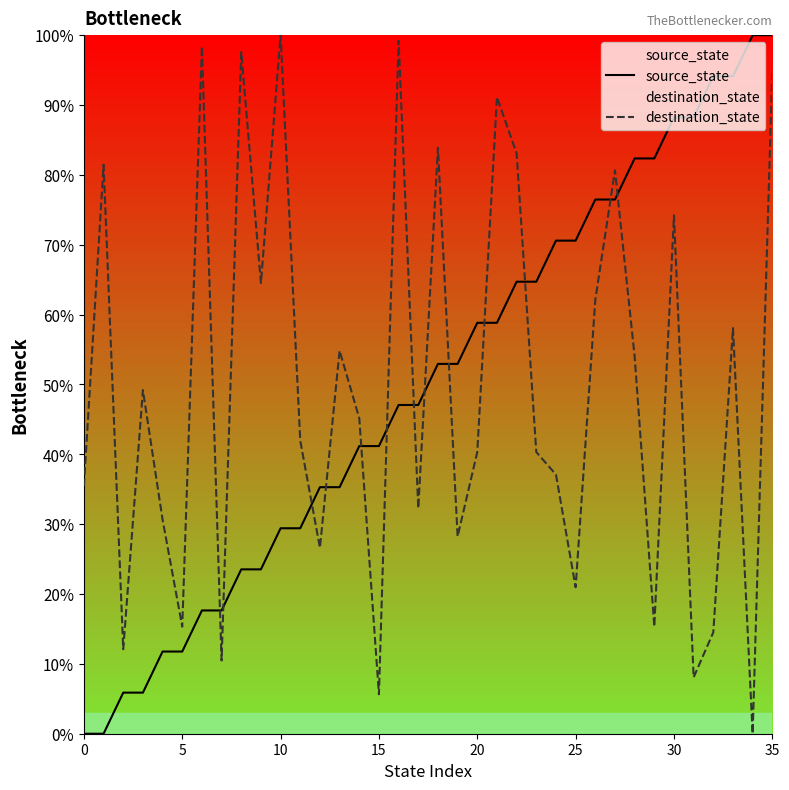

What is the greatest value displayed?

100.0